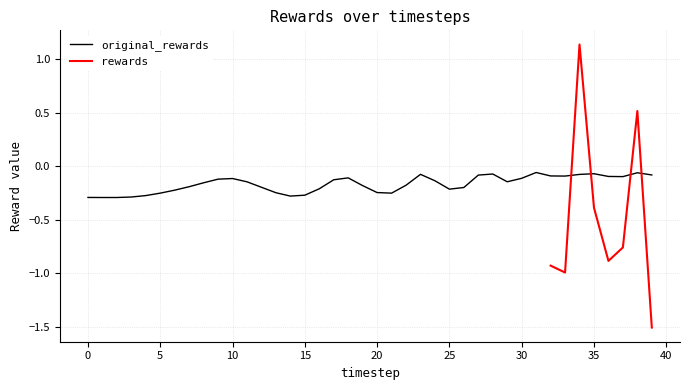

What is the value of the 7th point from the left?

-0.2